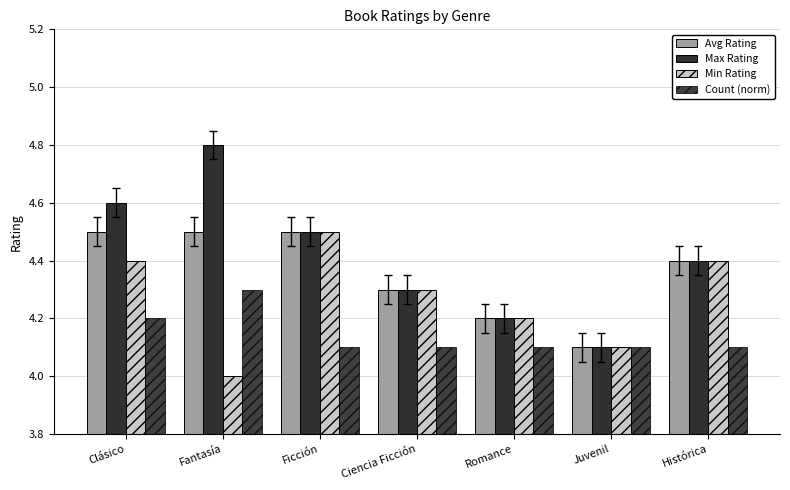

Reading right to left, what are all the values shown in this chart?

Avg Rating: Histórica=4.4	Juvenil=4.1	Romance=4.2	Ciencia Ficción=4.3	Ficción=4.5	Fantasía=4.5	Clásico=4.5
Max Rating: Histórica=4.4	Juvenil=4.1	Romance=4.2	Ciencia Ficción=4.3	Ficción=4.5	Fantasía=4.8	Clásico=4.6
Min Rating: Histórica=4.4	Juvenil=4.1	Romance=4.2	Ciencia Ficción=4.3	Ficción=4.5	Fantasía=4.0	Clásico=4.4
Count (norm): Histórica=4.1	Juvenil=4.1	Romance=4.1	Ciencia Ficción=4.1	Ficción=4.1	Fantasía=4.3	Clásico=4.2